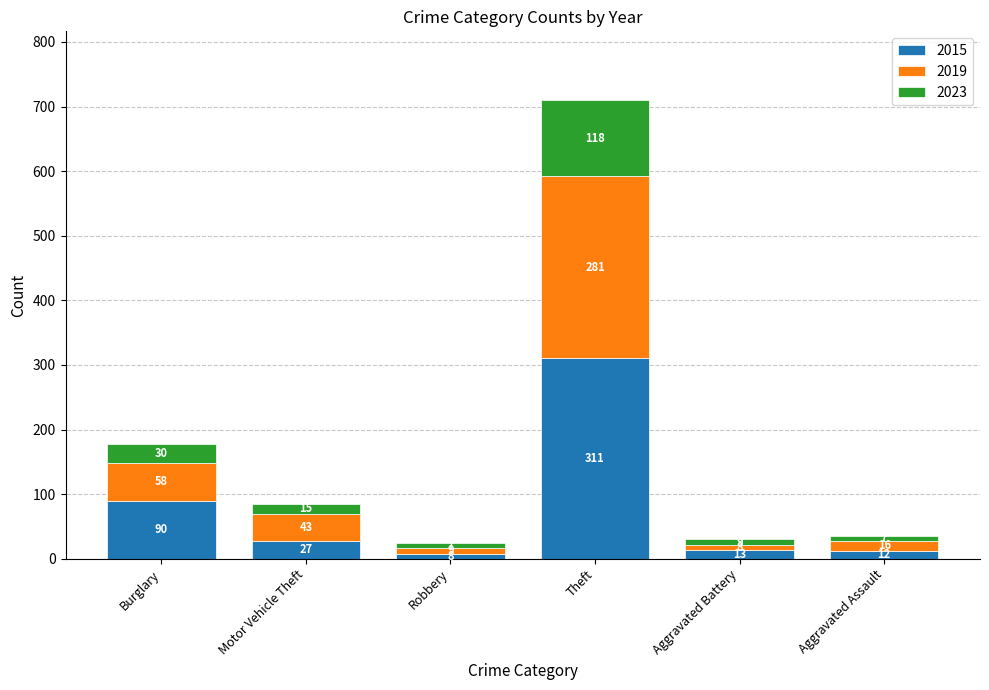

Are the bars horizontal?

No